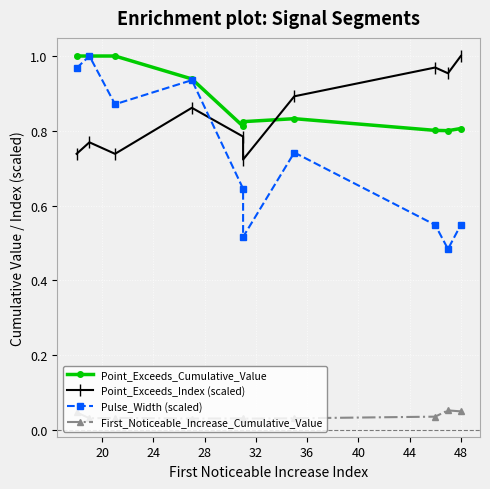

Does the chart display data point markers on the line(s)?

Yes